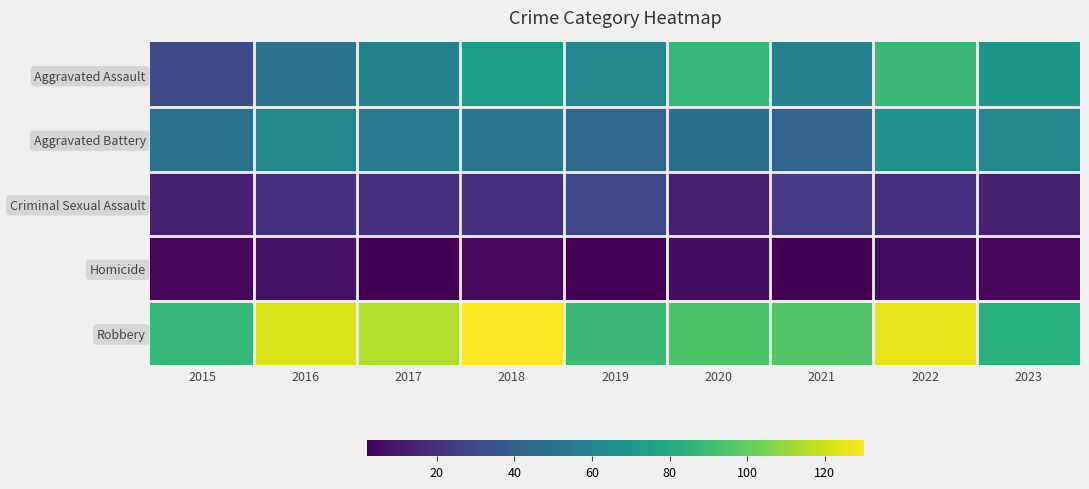

Rank the series by their maximum value, from highest to lowest.

Robbery, Aggravated Assault, Aggravated Battery, Criminal Sexual Assault, Homicide